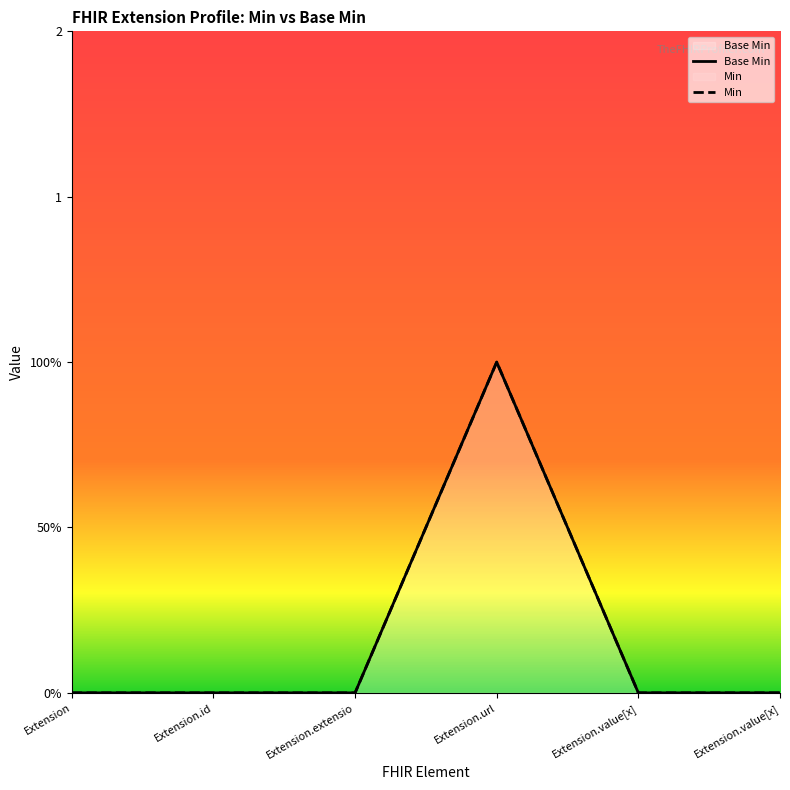

Reading left to right, extract all data points from this chart.

Extension=0	Extension.id=0	Extension.extensio=0	Extension.url=1	Extension.value[x]=0	Extension.value[x]=0